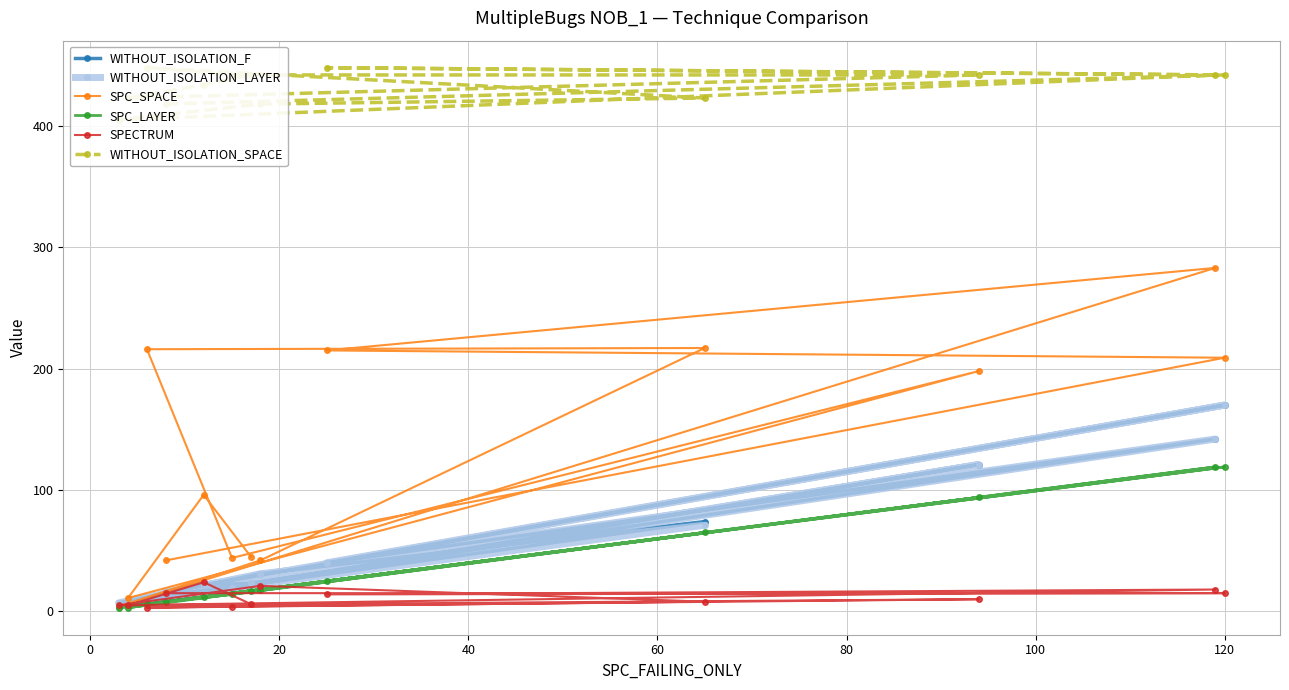

What is the value of the SPECTRUM point at the 9th from the left?

14